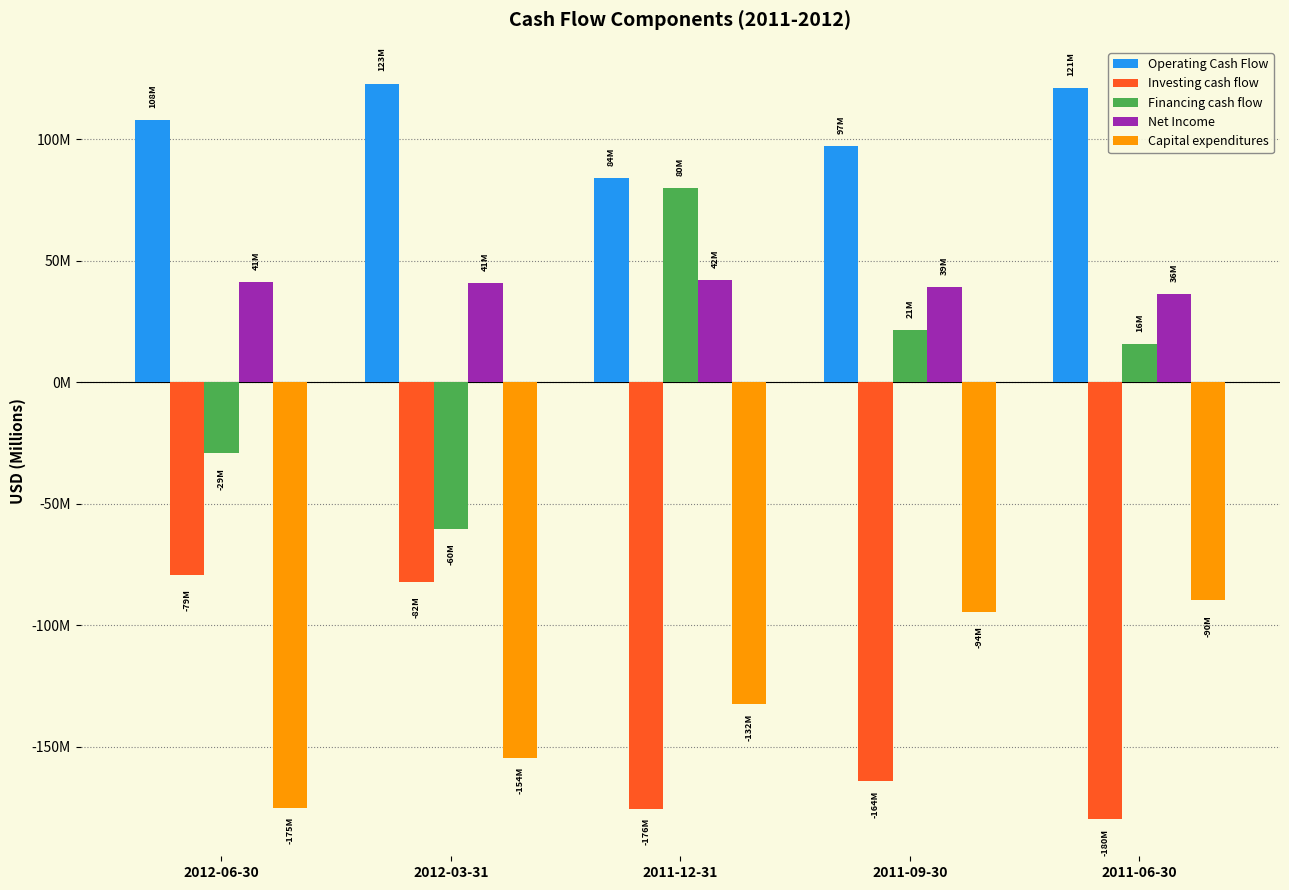

What is the difference between the highest and lowest values at 2011-12-31?

259.6